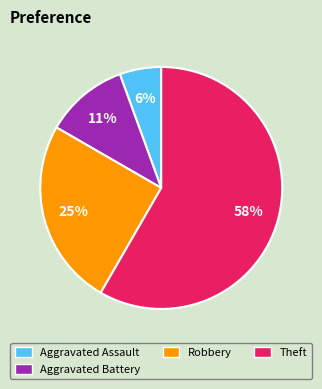

Which slice is the largest?

Theft